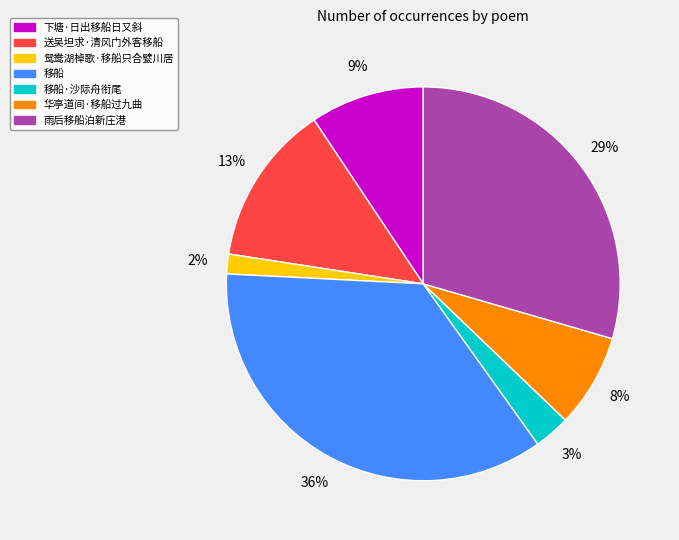

Is there any slice that represents more than half of the pie?

No